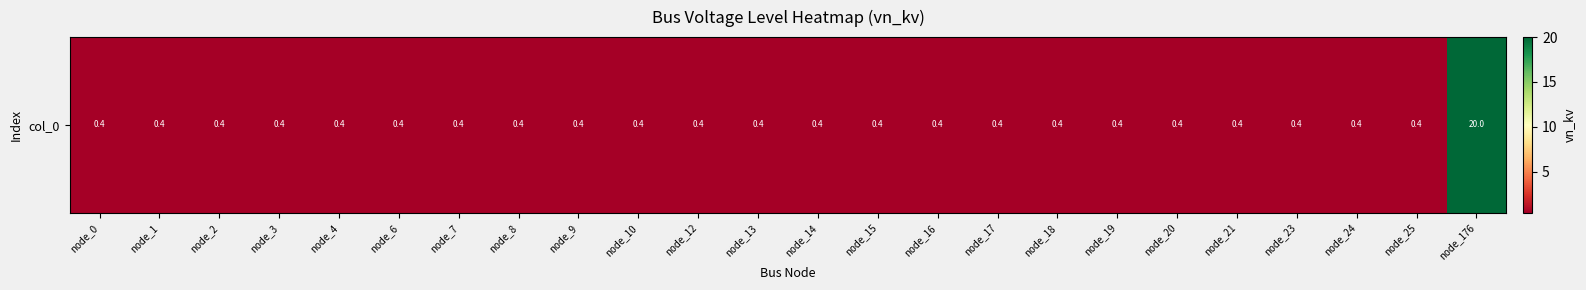

What is the minimum value shown in the chart?

0.4